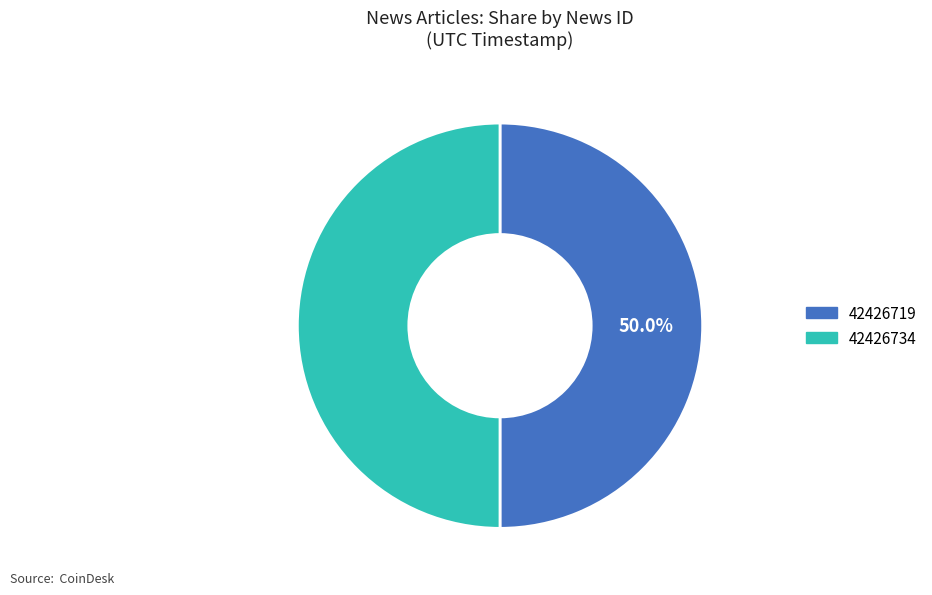

Is the sum of 42426734 and 42426719 greater than half?

Yes